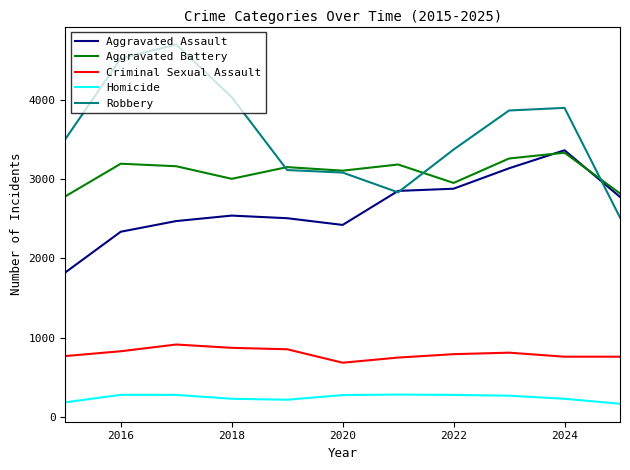

True or false: Aggravated Assault and Homicide intersect in this chart.

False